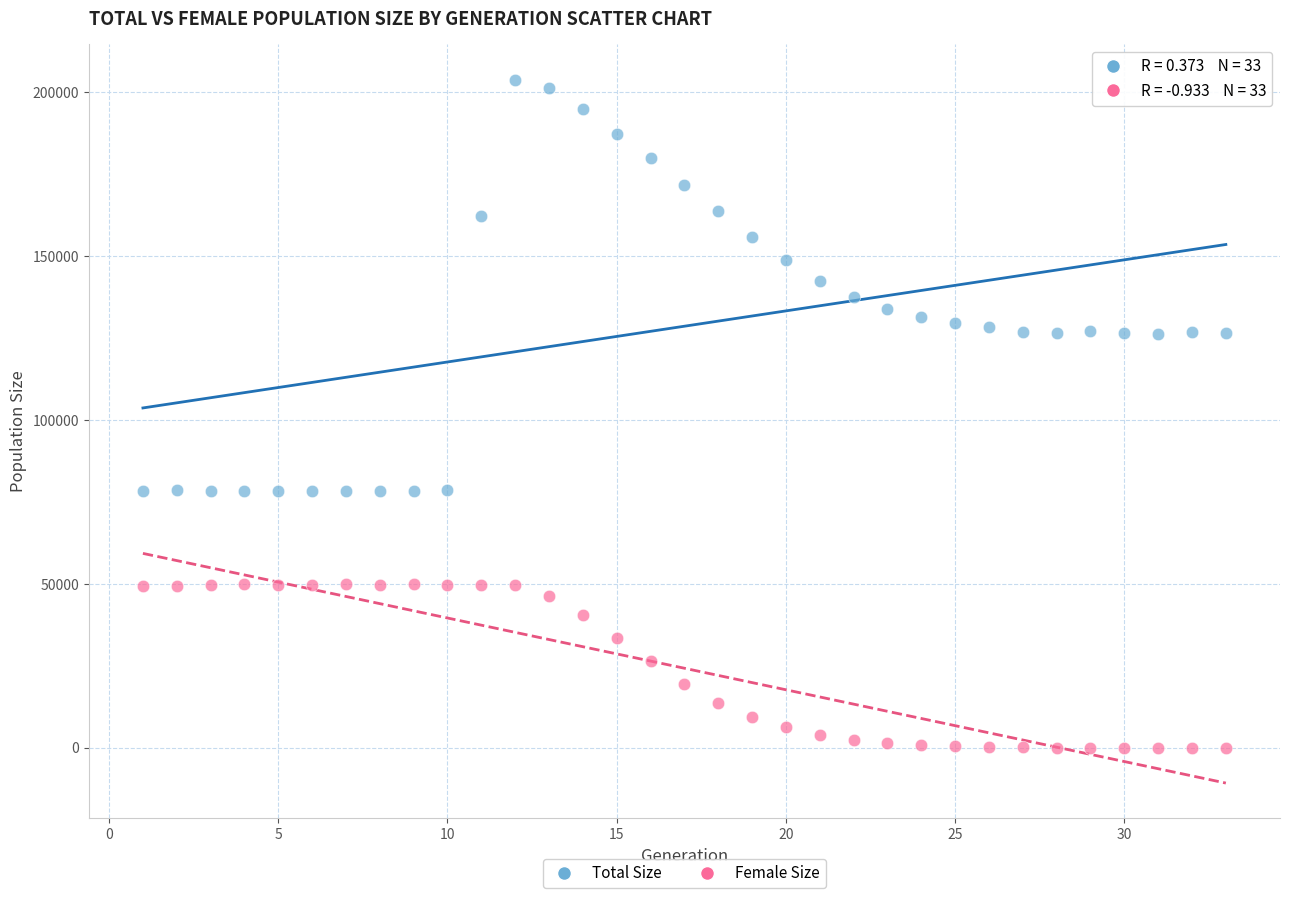

Which series reaches the minimum Y coordinate?

Female Size